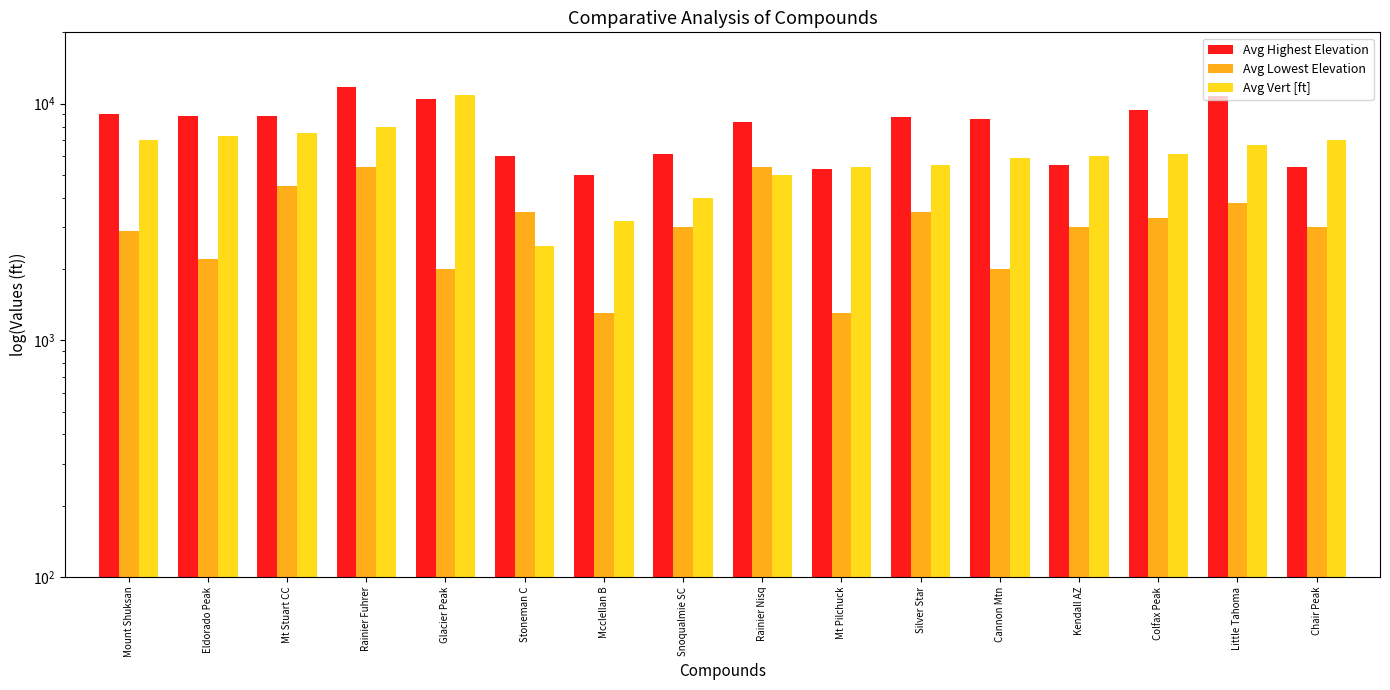

Reading left to right, extract all data points from this chart.

Avg Highest Elevation: Mount Shuksan=9000	Eldorado Peak=8900	Mt Stuart CC=8900	Rainier Fuhrer=11700	Glacier Peak=10500	Stoneman C=6000	Mcclellan B=5000	Snoqualmie SC=6100	Rainier Nisq=8400	Mt Pilchuck=5300	Silver Star=8800	Cannon Mtn=8600	Kendall AZ=5500	Colfax Peak=9400	Little Tahoma=10800	Chair Peak=5400
Avg Lowest Elevation: Mount Shuksan=2900	Eldorado Peak=2200	Mt Stuart CC=4500	Rainier Fuhrer=5400	Glacier Peak=2000	Stoneman C=3500	Mcclellan B=1300	Snoqualmie SC=3000	Rainier Nisq=5400	Mt Pilchuck=1300	Silver Star=3500	Cannon Mtn=2000	Kendall AZ=3000	Colfax Peak=3300	Little Tahoma=3800	Chair Peak=3000
Avg Vert [ft]: Mount Shuksan=7000	Eldorado Peak=7300	Mt Stuart CC=7500	Rainier Fuhrer=8000	Glacier Peak=10900	Stoneman C=2500	Mcclellan B=3200	Snoqualmie SC=4000	Rainier Nisq=5000	Mt Pilchuck=5400	Silver Star=5500	Cannon Mtn=5900	Kendall AZ=6000	Colfax Peak=6100	Little Tahoma=6700	Chair Peak=7000